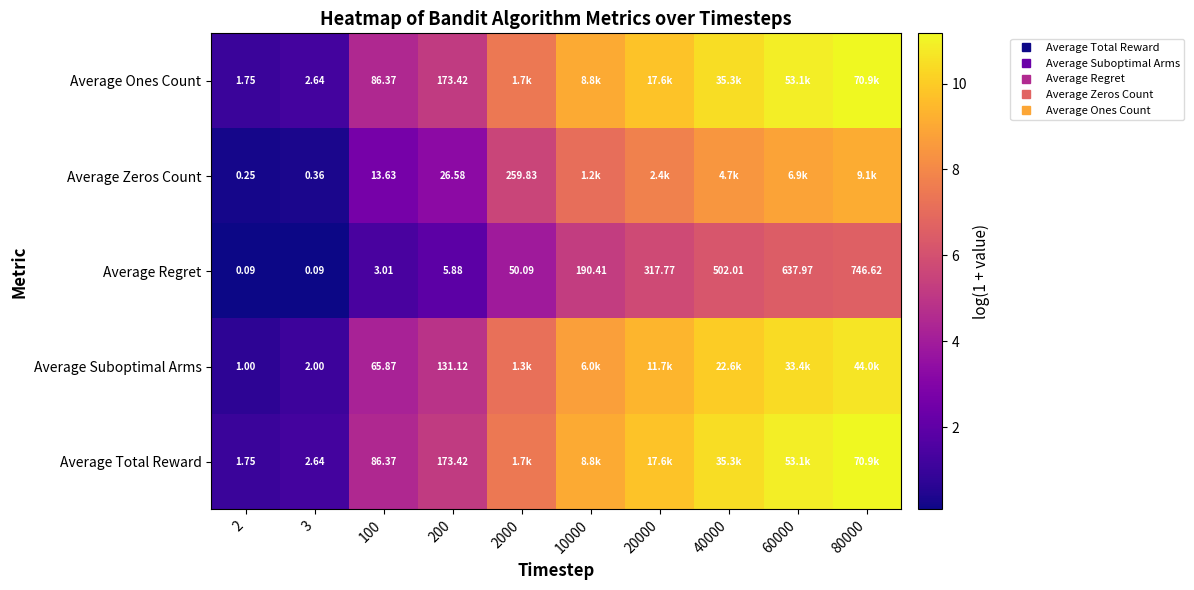

Which series has the largest range (max minus min)?

Average Total Reward